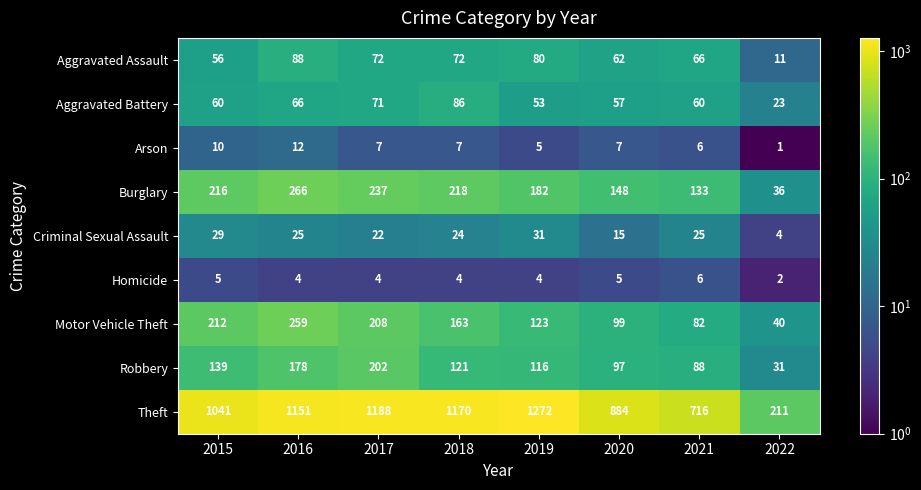

Count the number of categories in the chart.

8